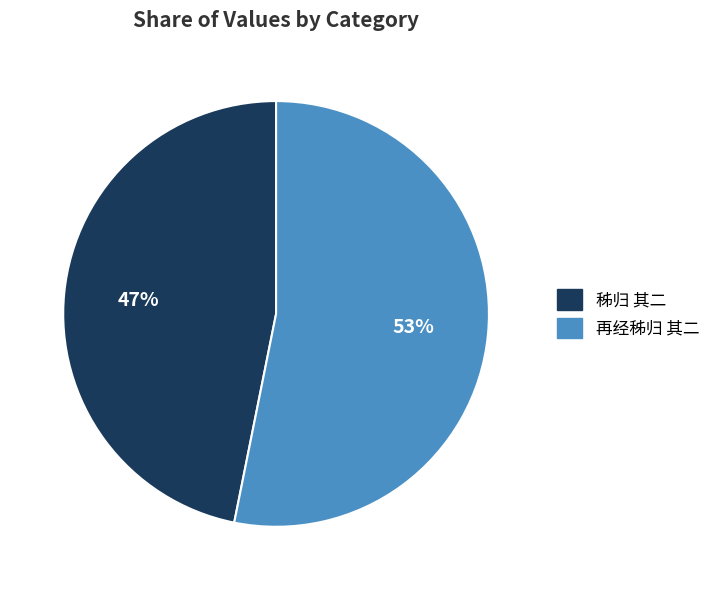

What percentage is the 秭归 其二 slice, to the nearest percent?

47%